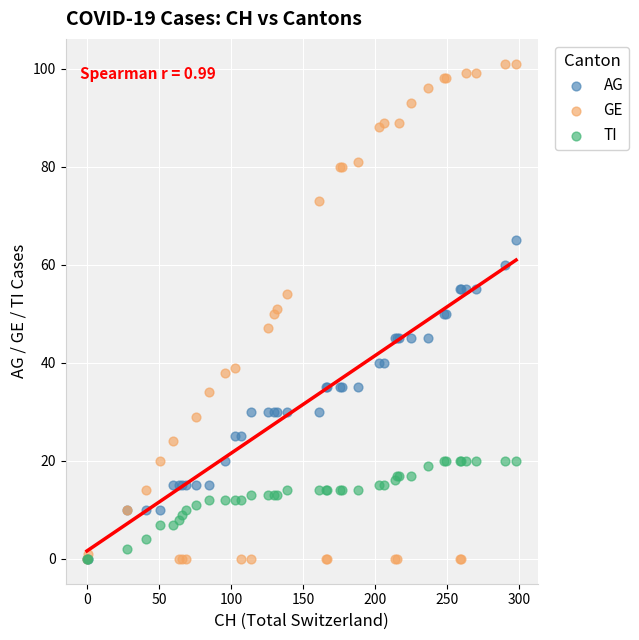

What are all the series names shown in the legend?

AG, GE, TI